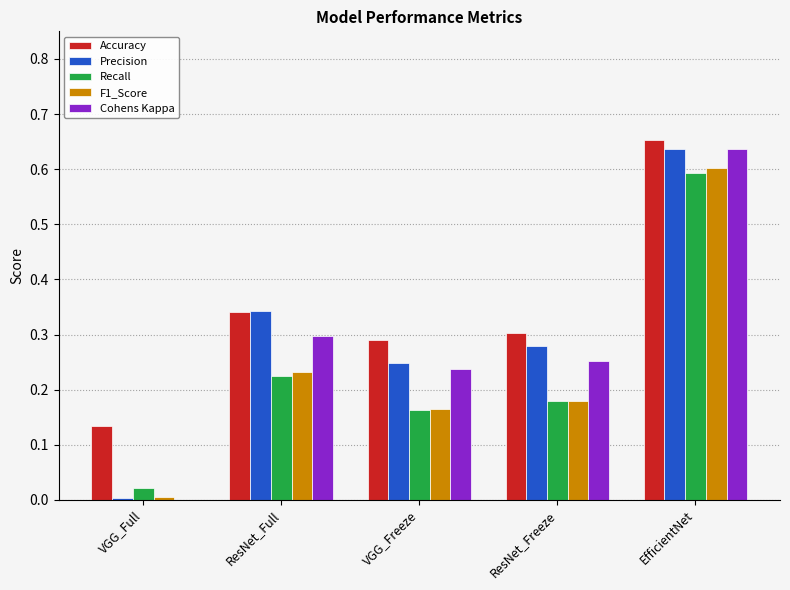

Which series changed the most between VGG_Full and ResNet_Freeze?

Precision